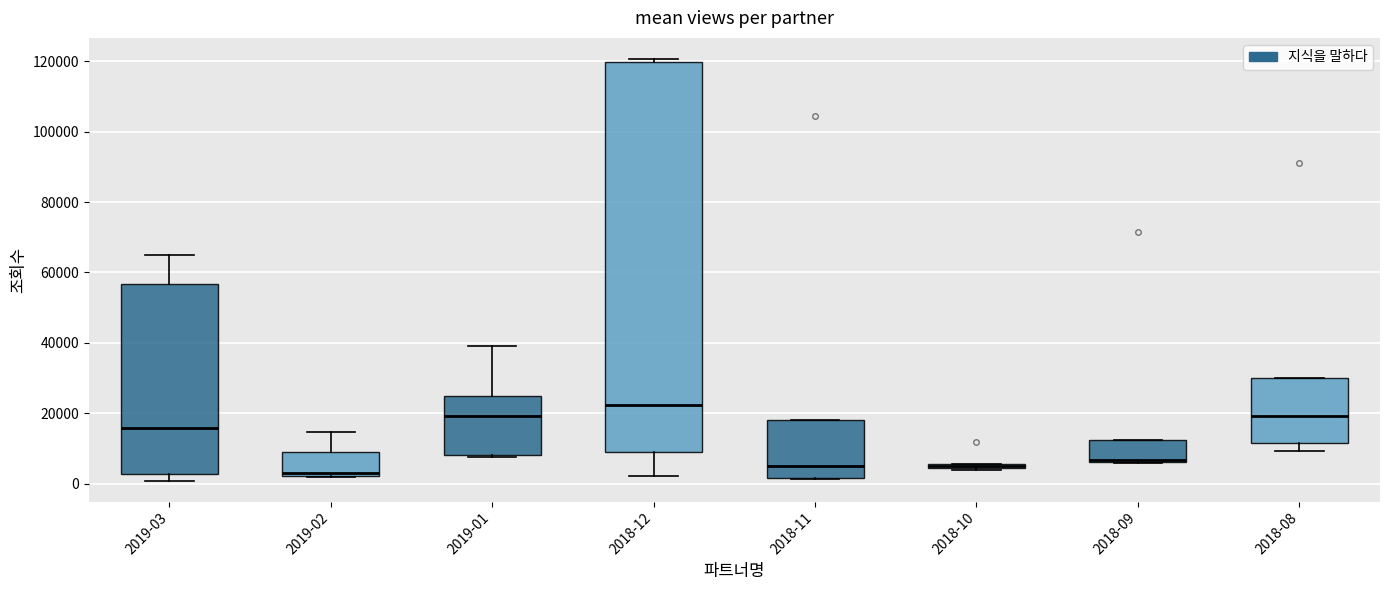

Comparing the boxes themselves (not the whiskers), which one is the tallest?

2018-12